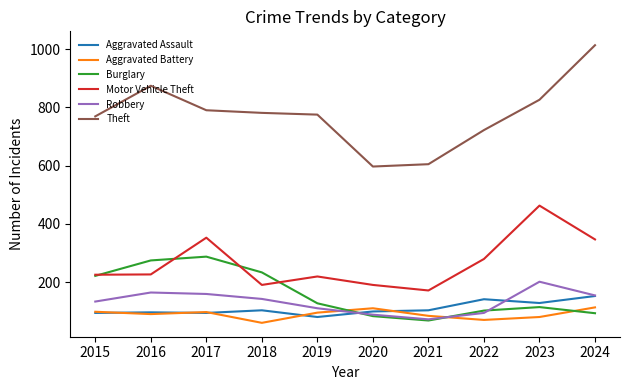

What value does the Robbery series have at 2016?

165